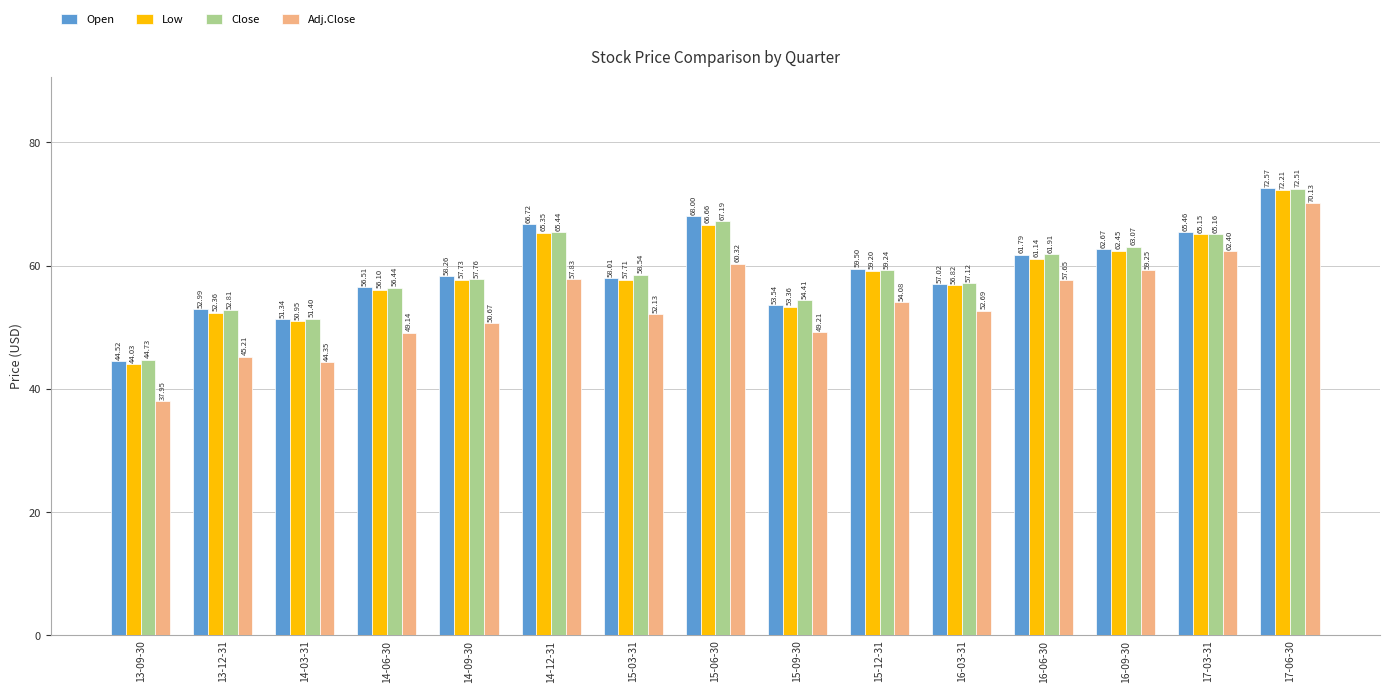

Is it true that Open equals 57.0 at 16-03-31?

True